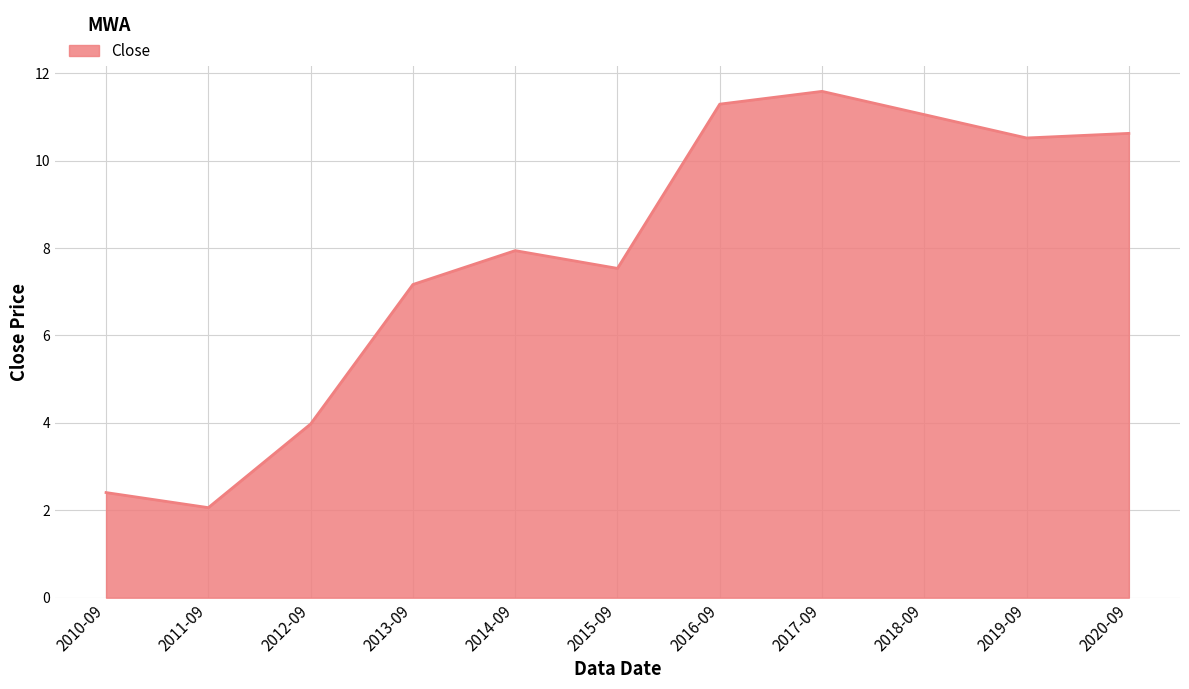

Where is the first local minimum?

2011-09